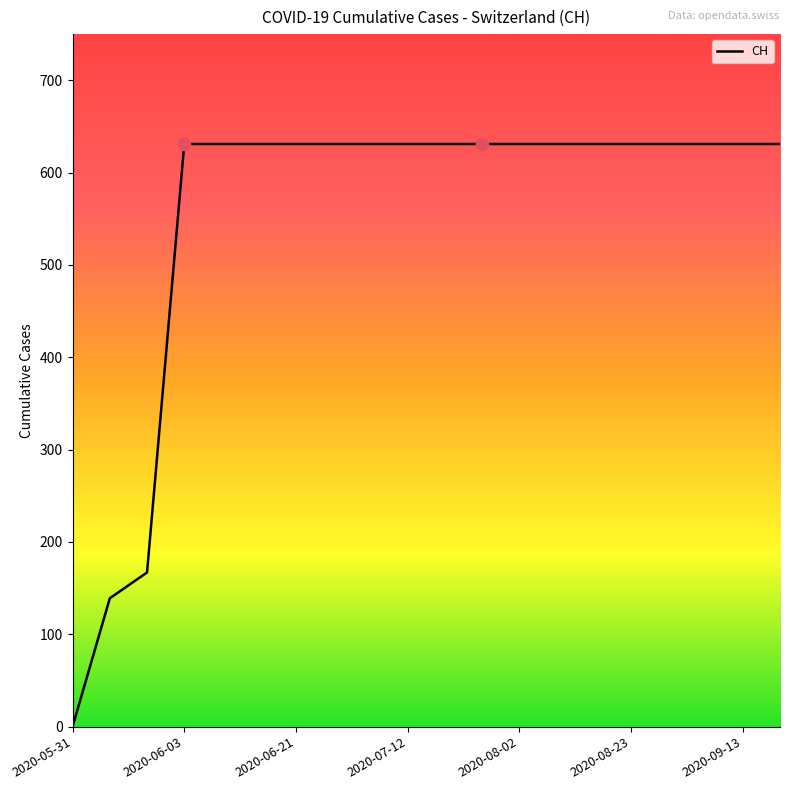

What is the difference between the maximum and minimum values?

631